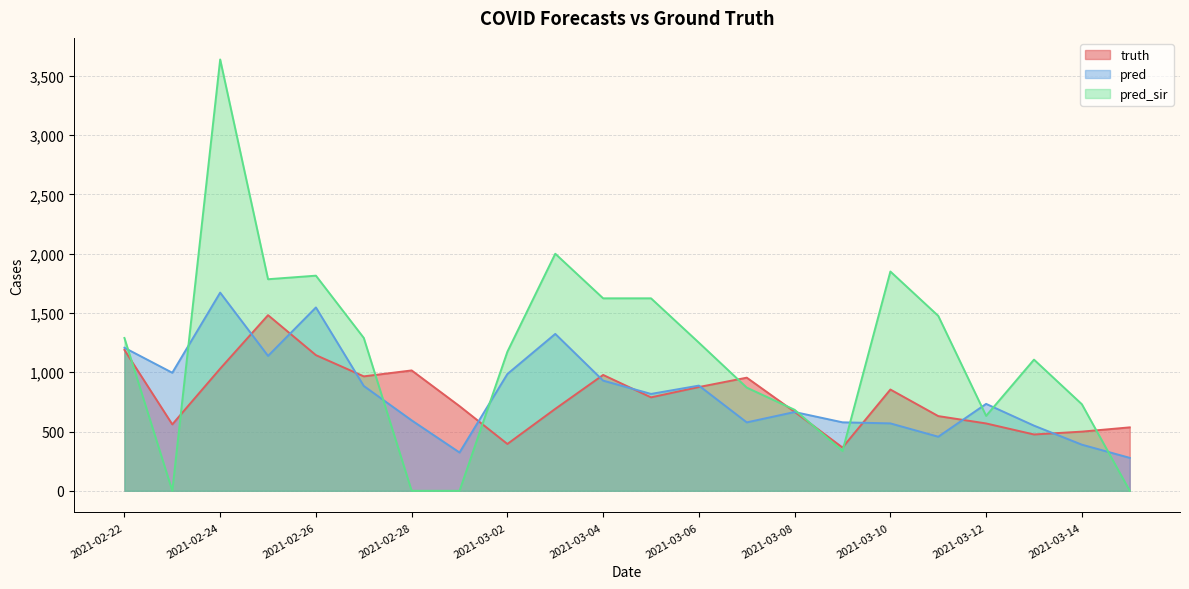

Which series has the largest total across all categories?

pred_sir